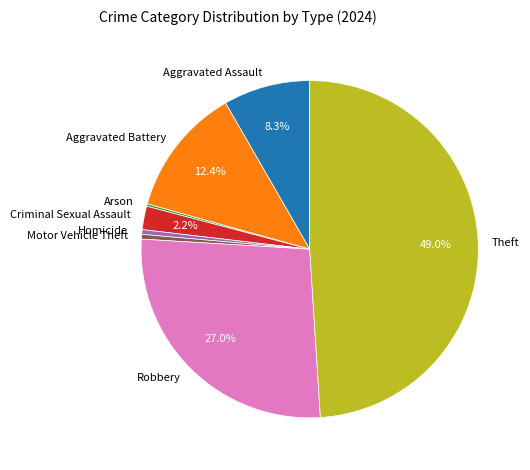

Is there any slice that represents more than half of the pie?

No